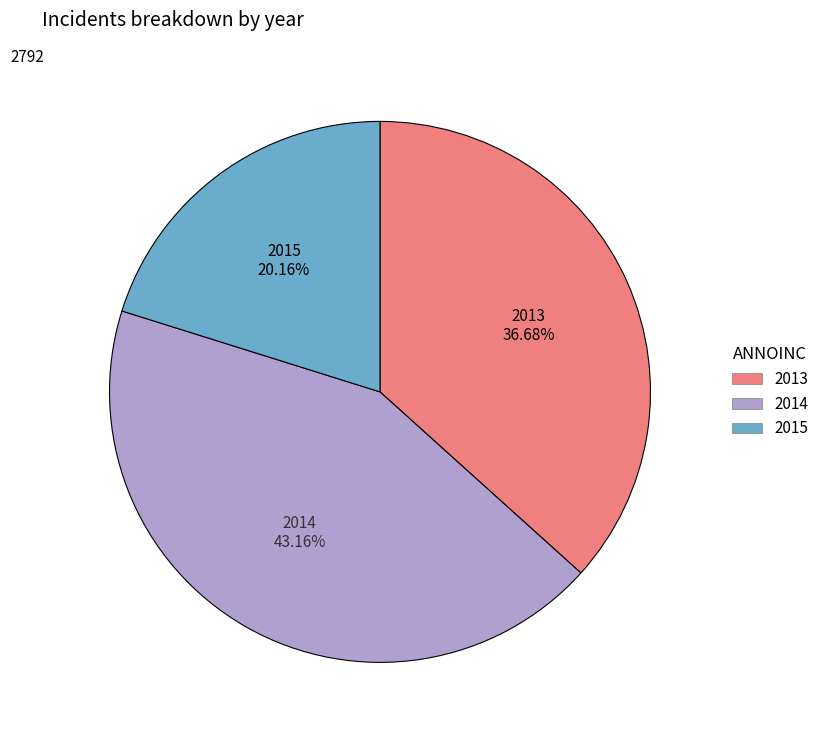

To the nearest percent, what is the average slice percentage?

33%